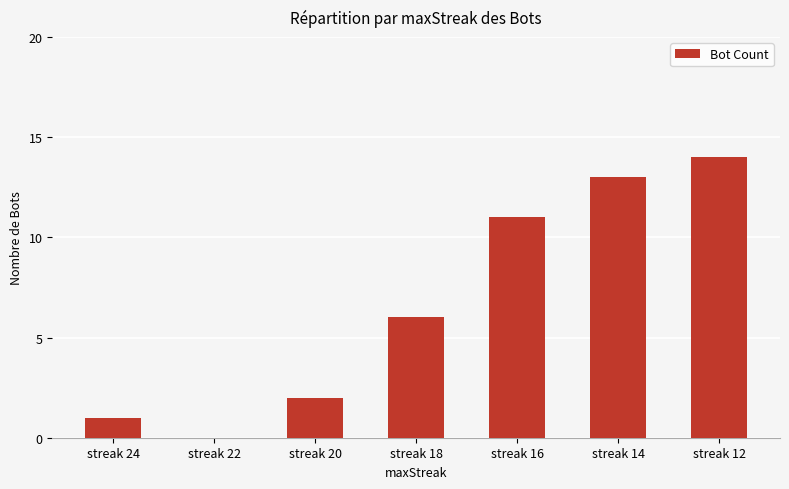

The chart shows a value of 7 at streak 16. True or false?

False